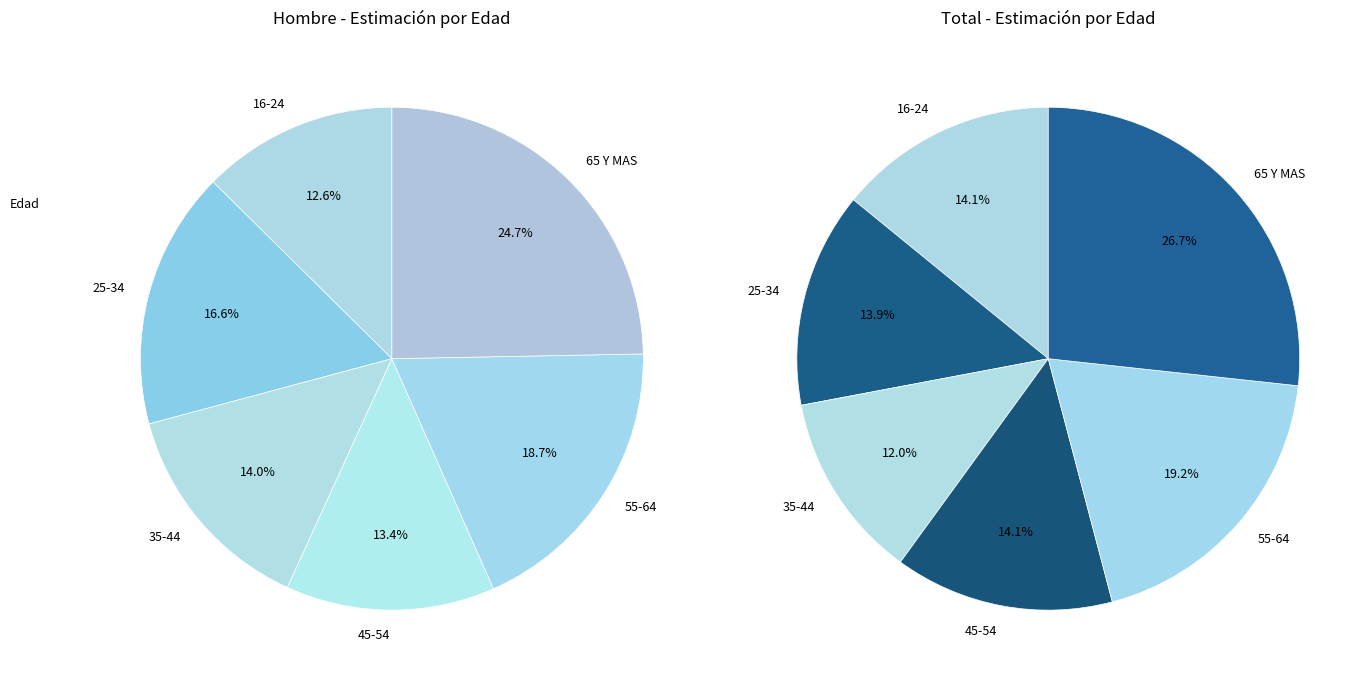

To the nearest percent, what is the difference between the largest and smallest slice percentages?

12%